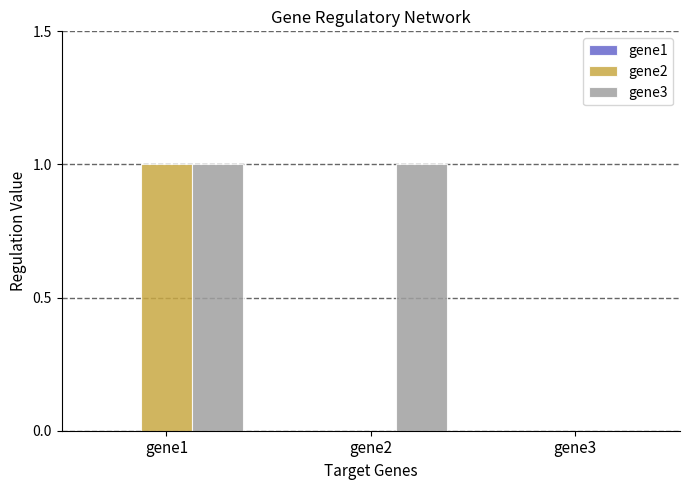

Between gene1 and gene2, which series saw the biggest shift?

gene2